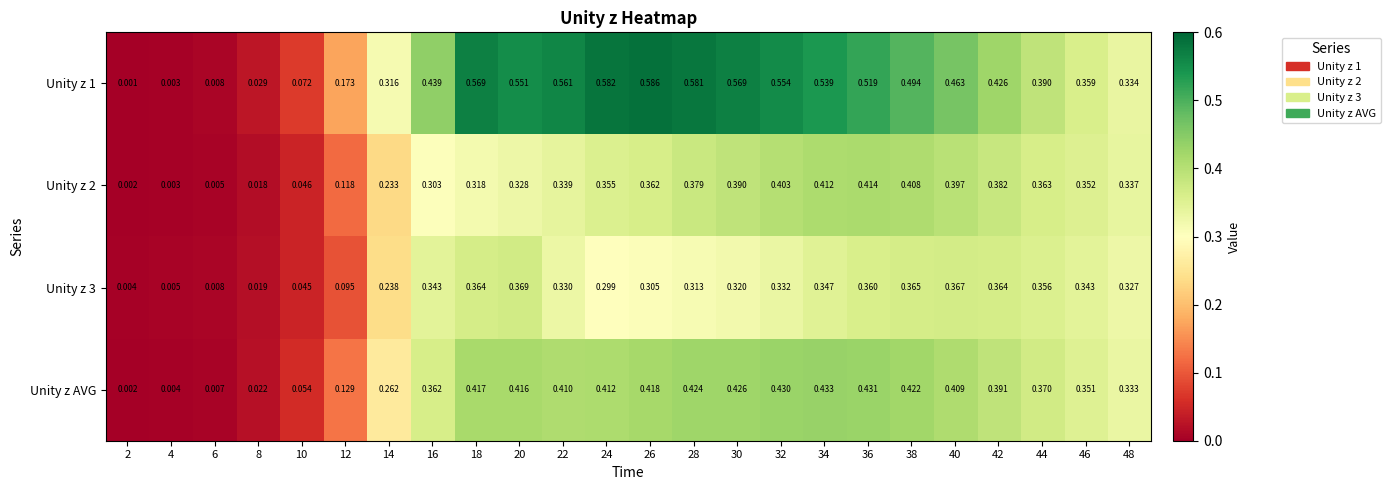

How many series are shown in this chart?

4